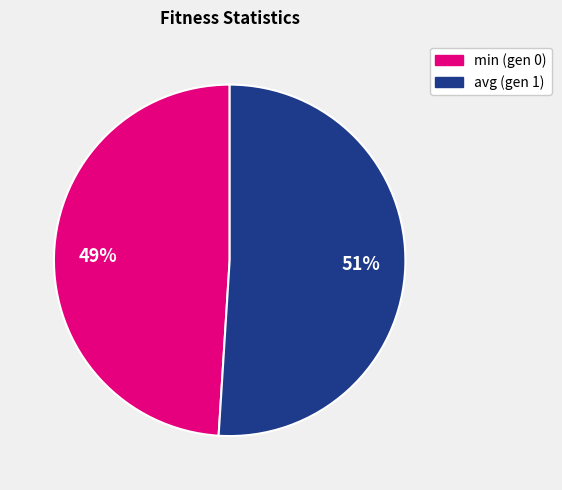

The min (gen 0) slice represents 49% of the pie. True or false?

True